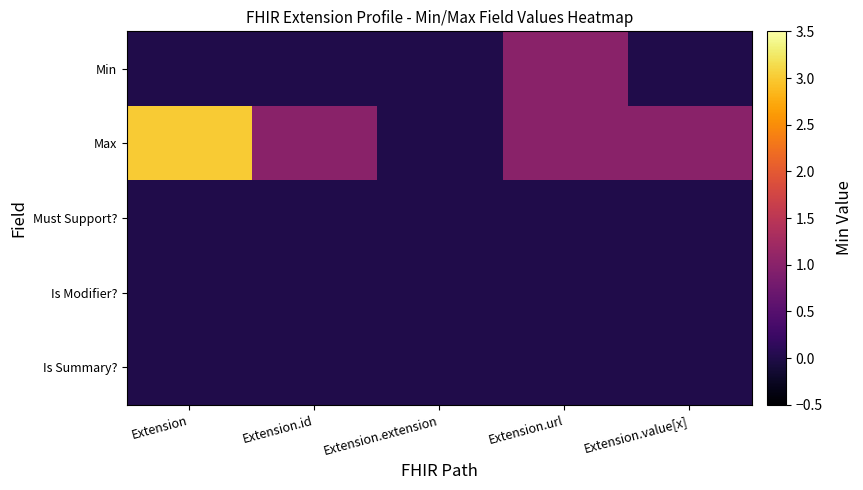

Which series has the widest spread of values?

Max